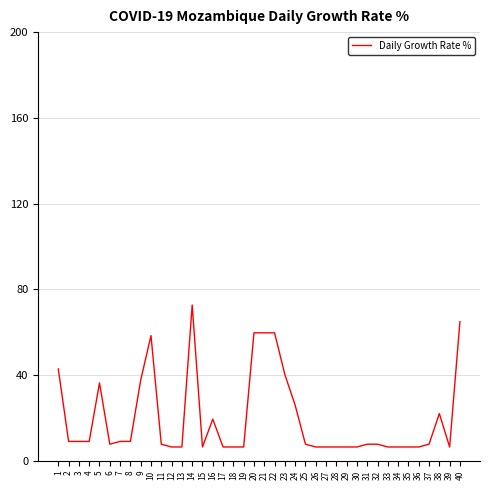

Reading right to left, what are all the values shown in this chart?

64.9	6.5	22.1	7.8	6.5	6.5	6.5	6.5	7.8	7.8	6.5	6.5	6.5	6.5	6.5	7.8	26.0	40.3	59.7	59.7	59.7	6.5	6.5	6.5	19.5	6.5	72.7	6.5	6.5	7.8	58.4	37.7	9.1	9.1	7.8	36.4	9.1	9.1	9.1	42.9